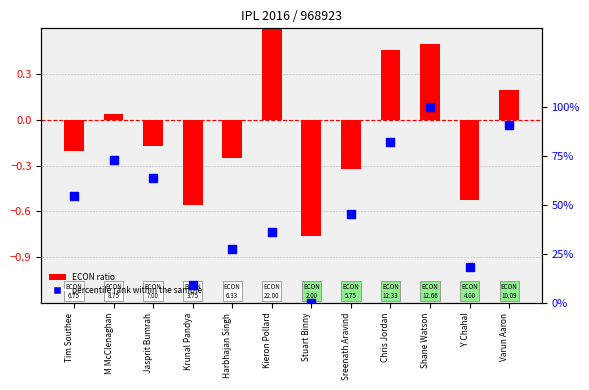

What is the total value across all series at Chris Jordan?

1.3